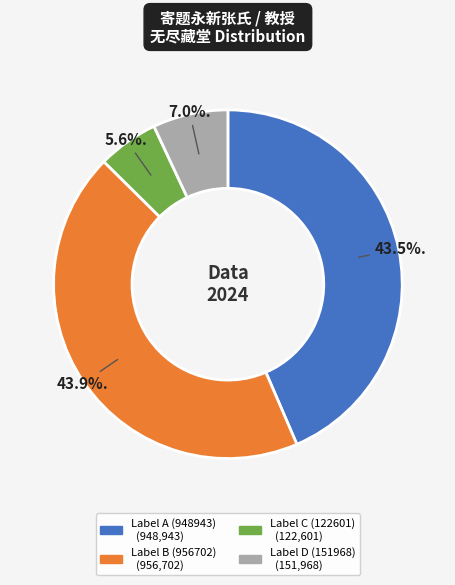

Is there any slice that represents more than half of the pie?

No